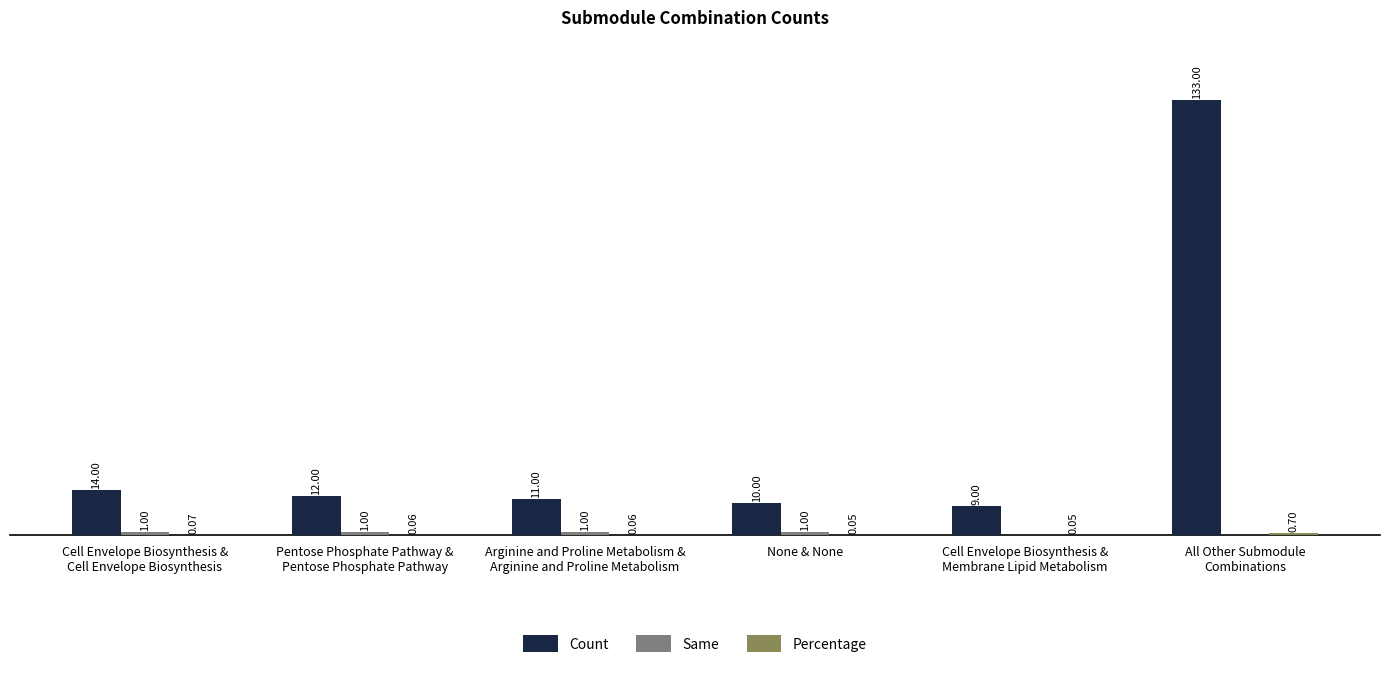

Which series has the largest total across all categories?

Count